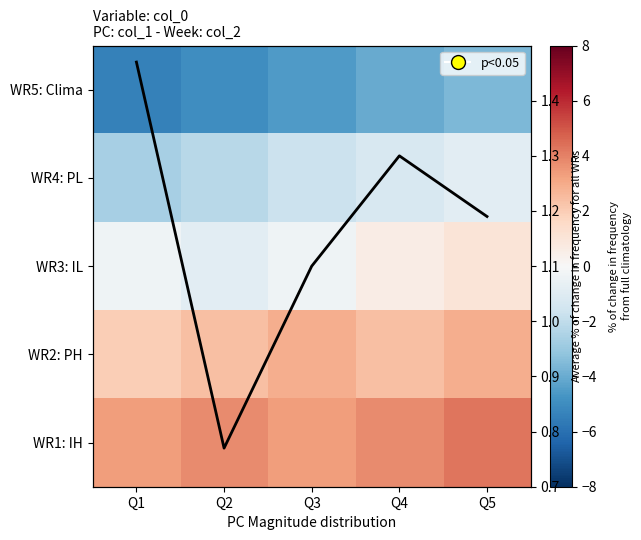

How many positive values does the WR3: IL series have?

2